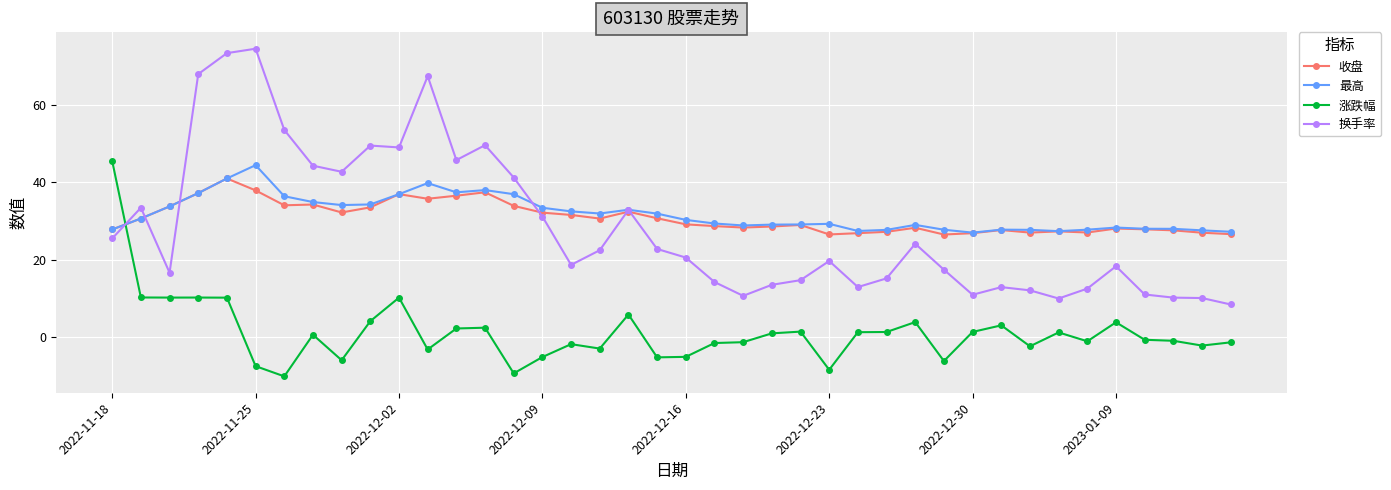

True or false: 涨跌幅 has more than 0 points higher than both neighbors.

True